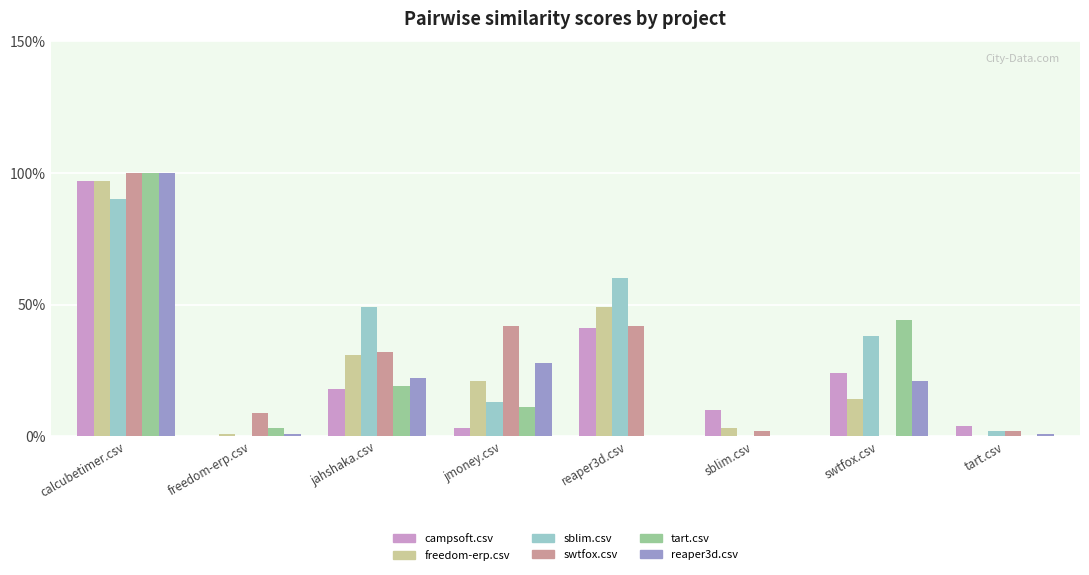

What are all the series names shown in the legend?

campsoft.csv, freedom-erp.csv, sblim.csv, swtfox.csv, tart.csv, reaper3d.csv